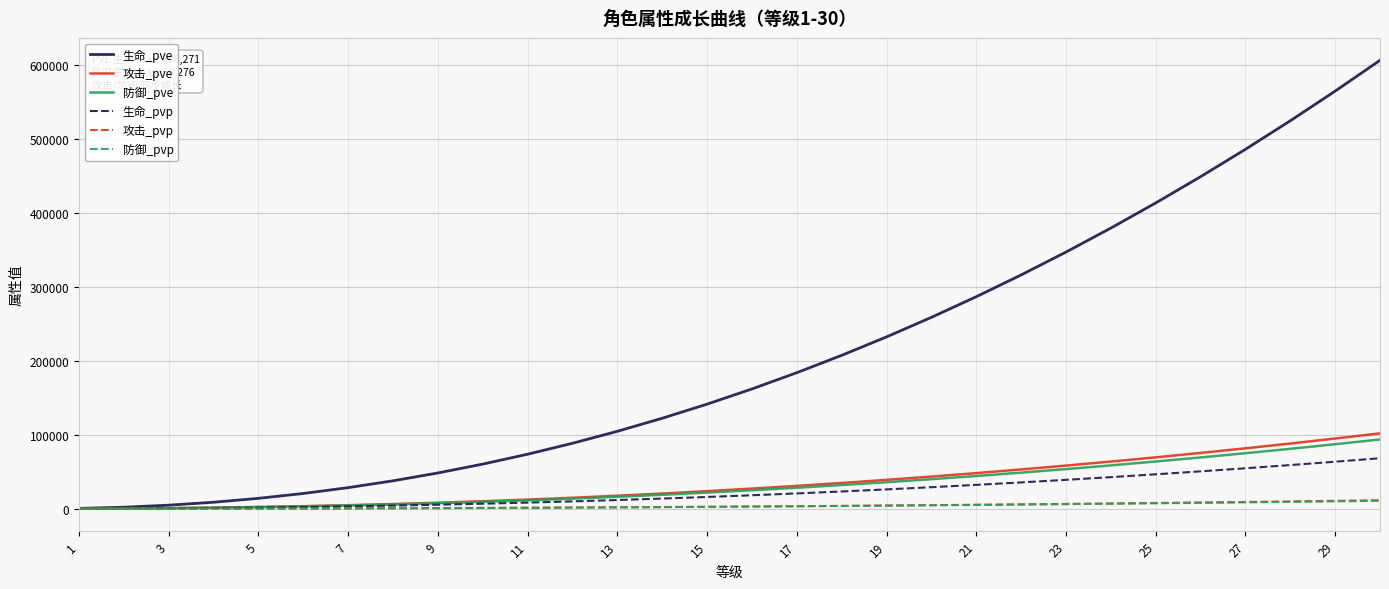

What is the average value of the 防御_pve series?

31789